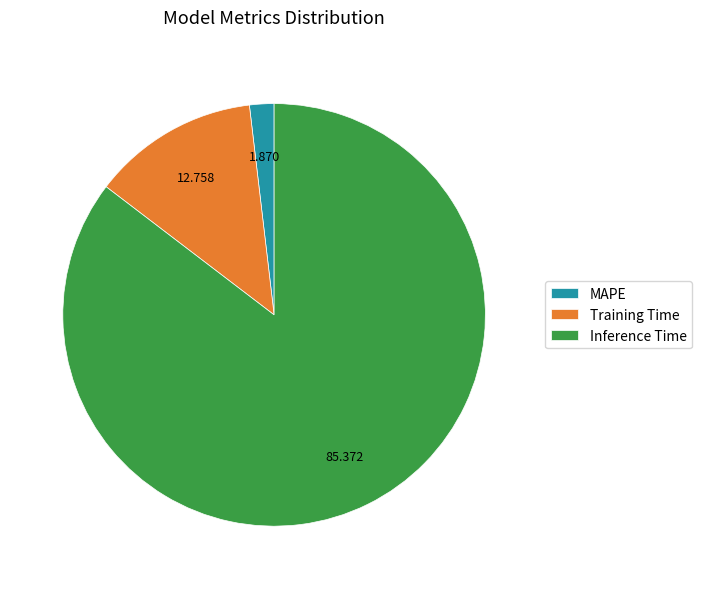

What is the majority slice?

Inference Time